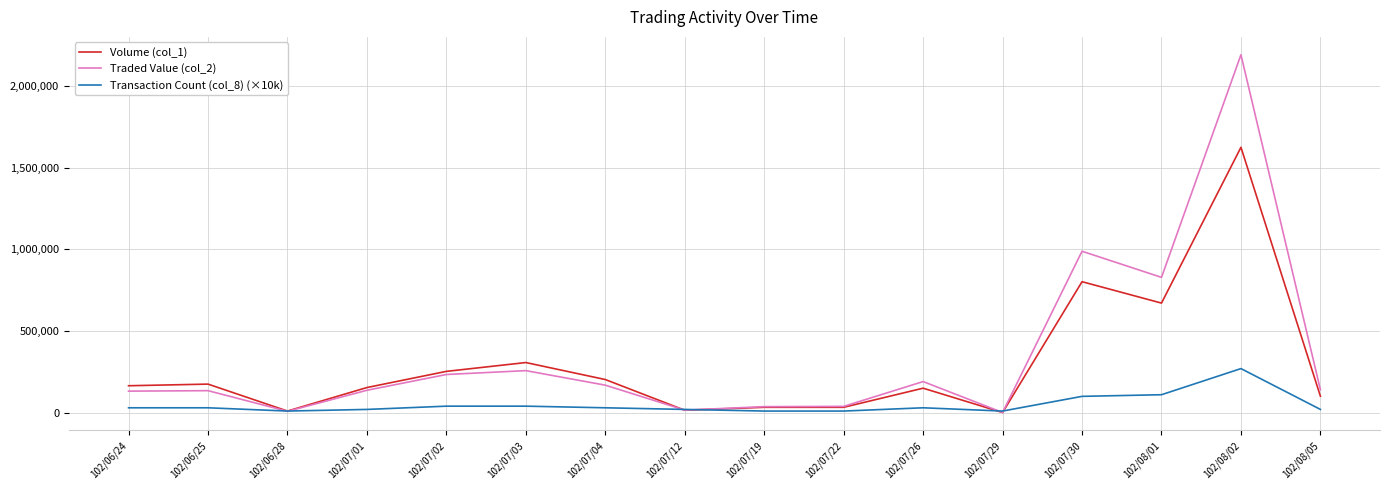

At 102/08/01, list the series in order from smallest to largest.

Transaction Count (col_8) (×10k), Volume (col_1), Traded Value (col_2)